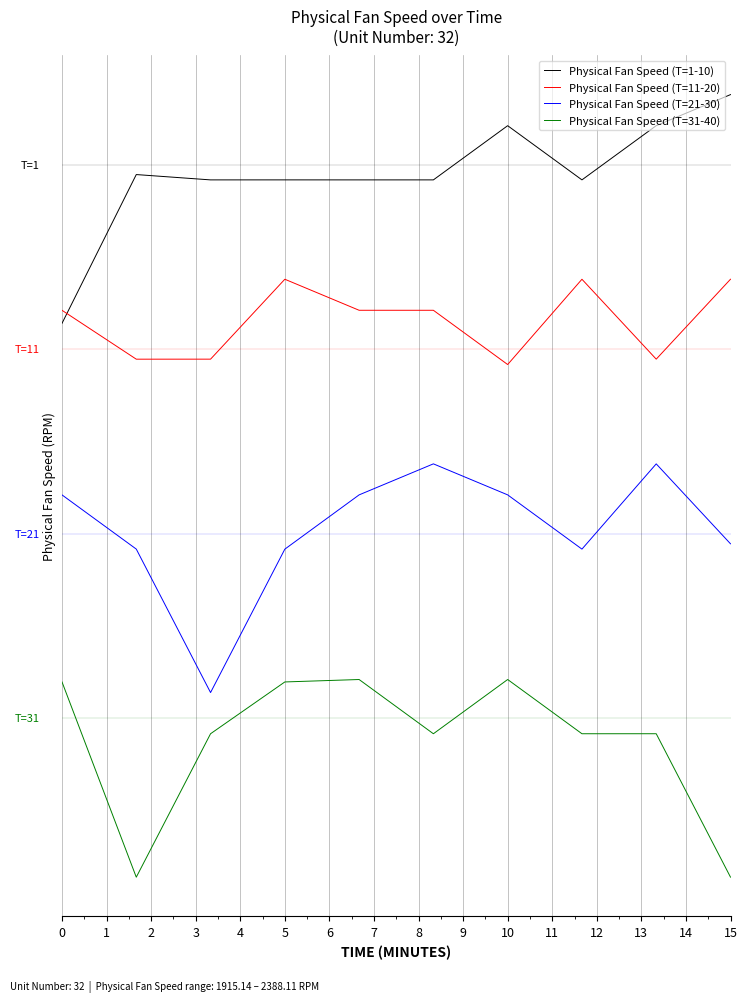

Does the chart display data point markers on the line(s)?

No